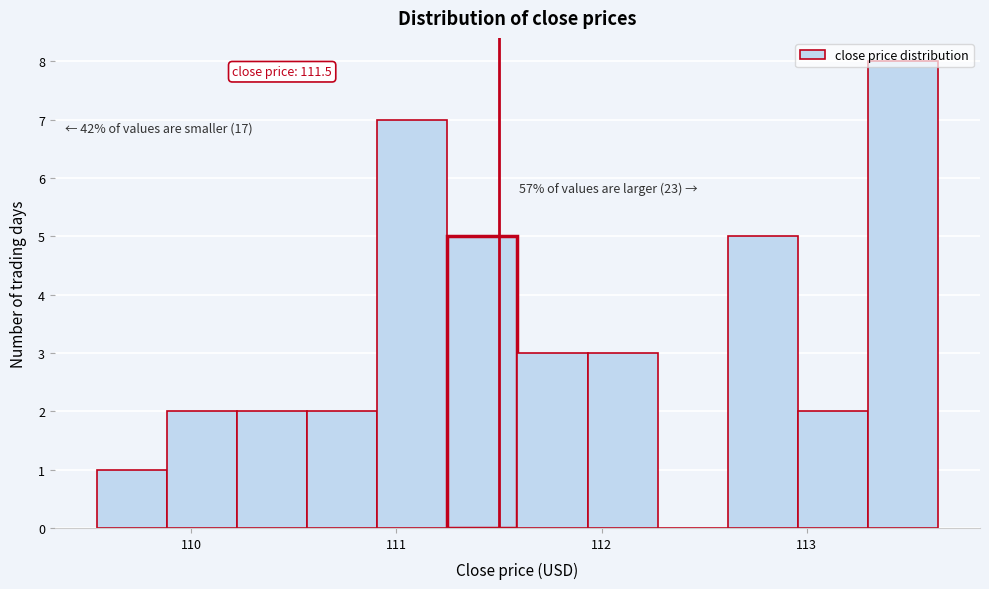

Around what value on the x-axis is the tallest bar? Give the approximate position of its centre, as read against the axis.

113.5